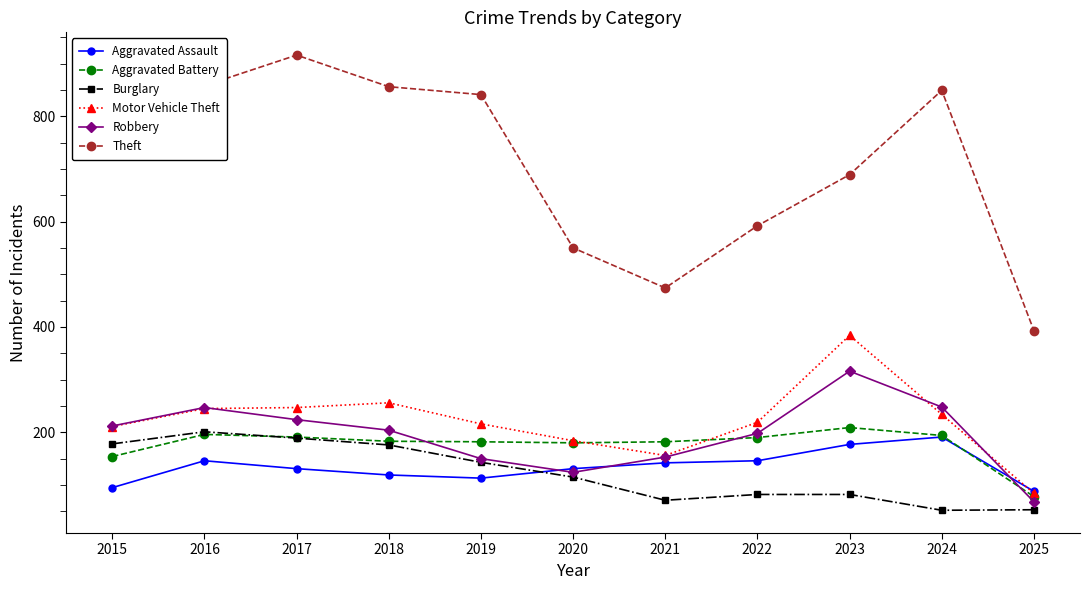

At which category does Burglary reach its first local peak?

2016